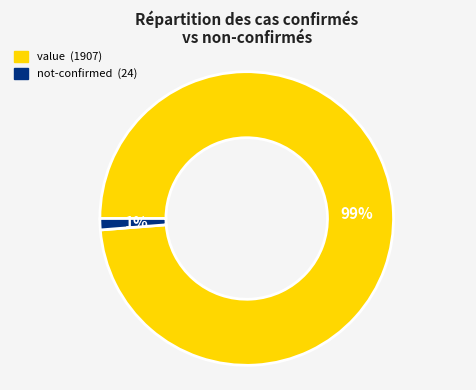

Which has a higher value, value or not-confirmed?

value